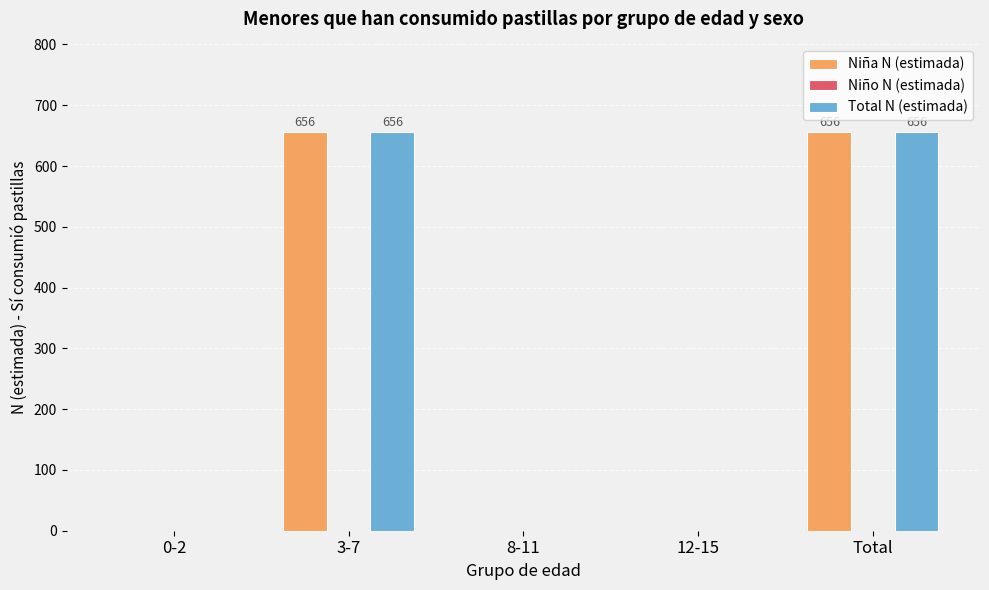

The value of Niña N (estimada) at 0-2 is -432. True or false?

False